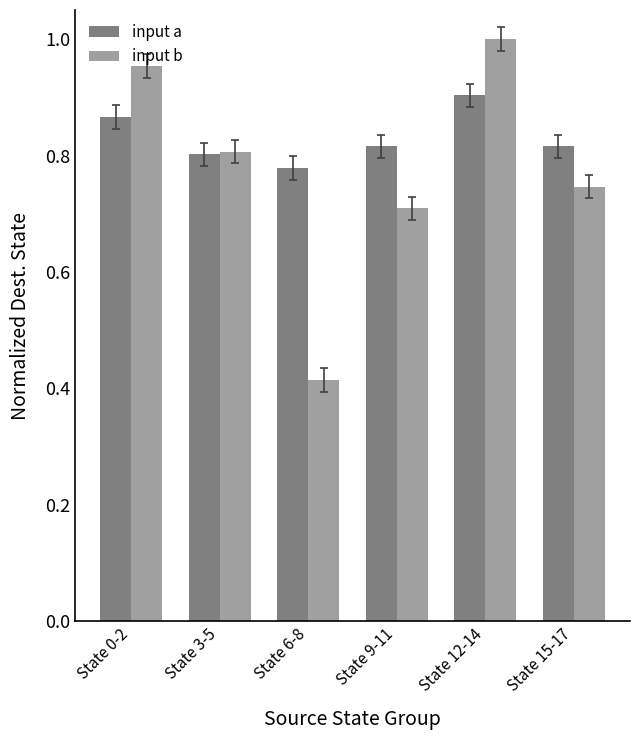

What position from the right is State 6-8?

4